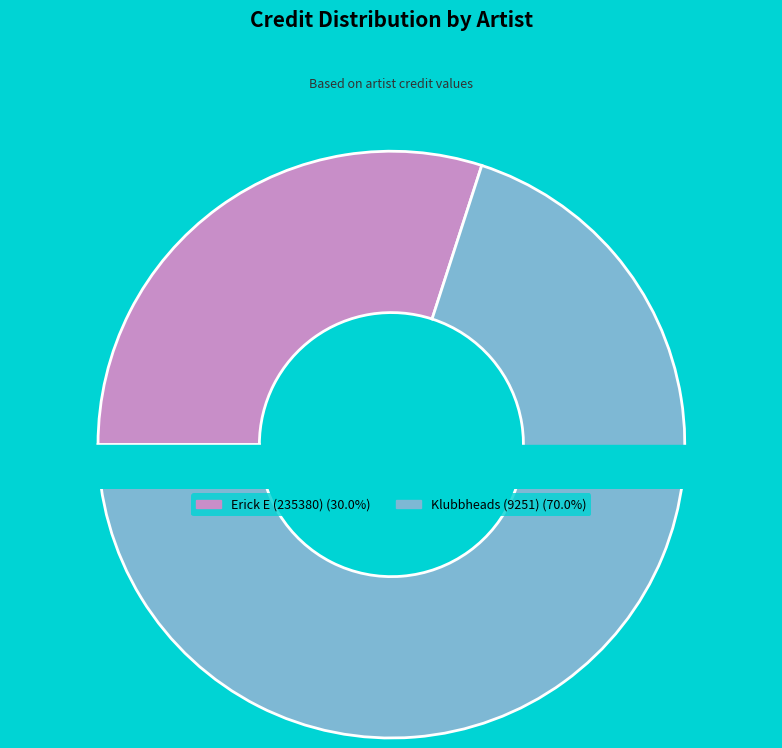

Which slice is the largest?

Klubbheads (9251)